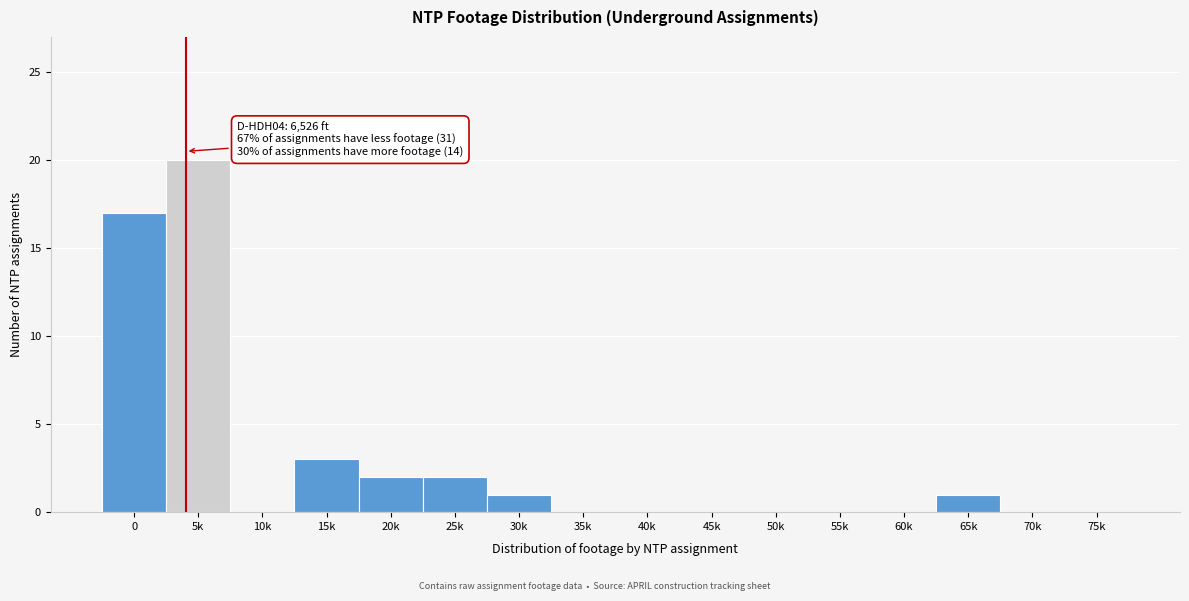

Reading right to left, list all the values displayed in this chart.

75k=0	70k=0	65k=1	60k=0	55k=0	50k=0	45k=0	40k=0	35k=0	30k=1	25k=2	20k=2	15k=3	10k=0	5k=20	0=17